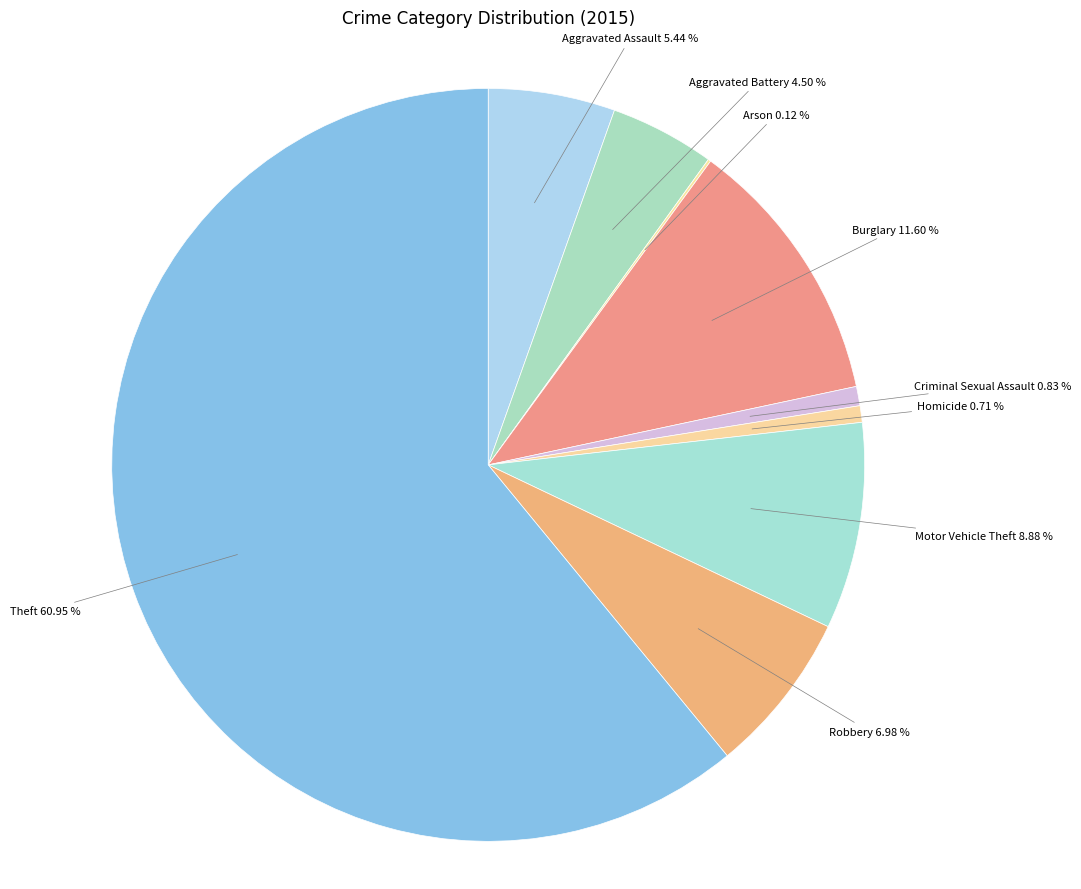

Which category accounts for the majority?

Theft